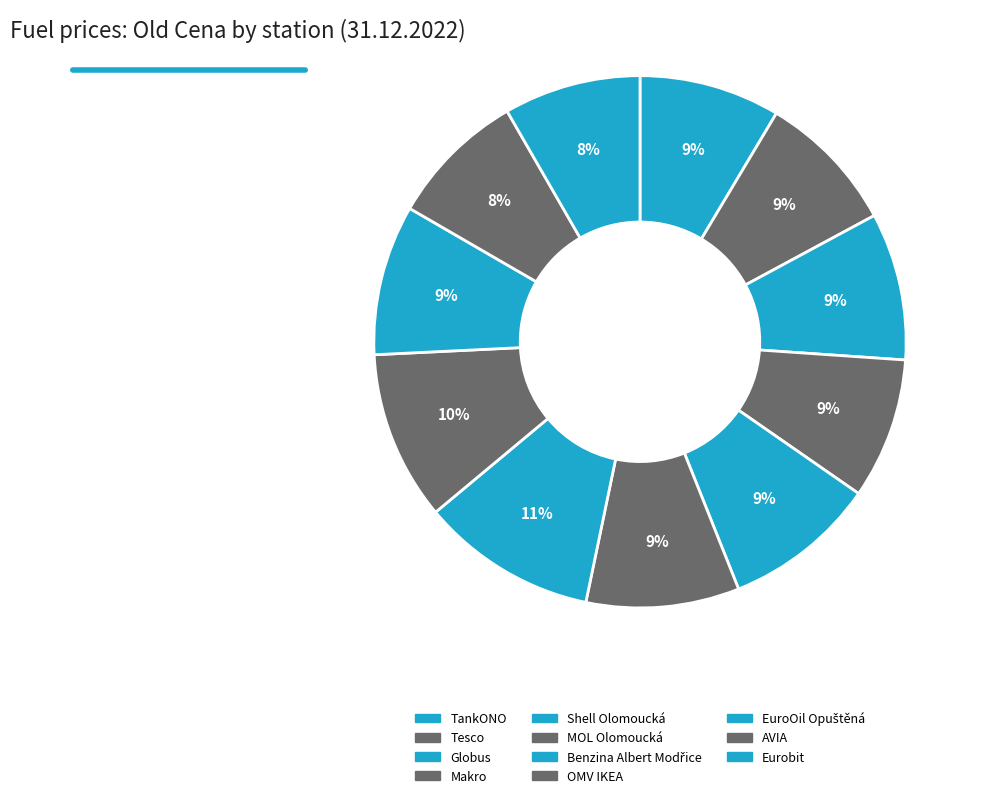

What percentage do Benzina Albert Modřice and Eurobit together represent?

19.0%